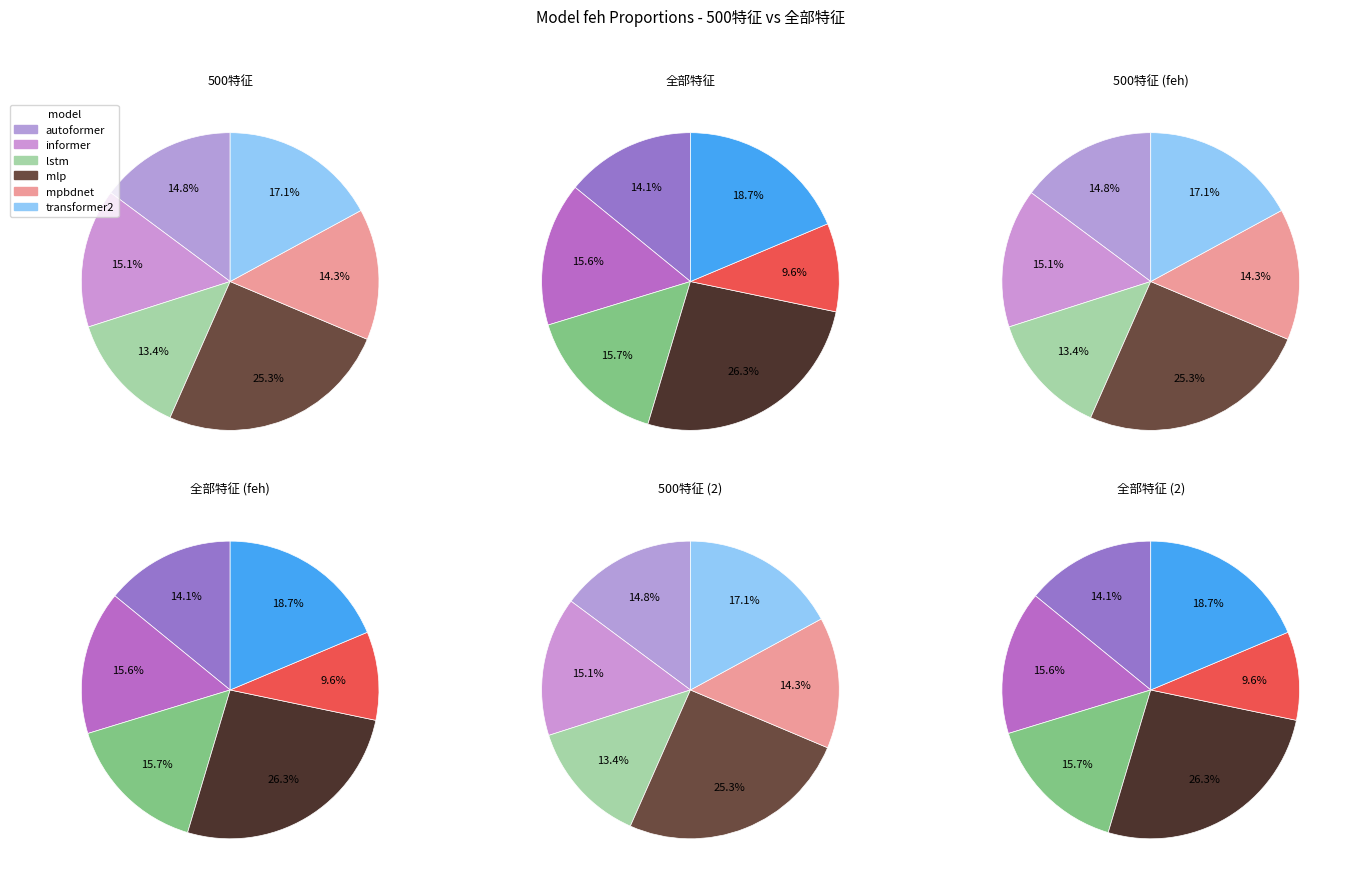

What is the smallest slice in the pie chart?

mpbdnet